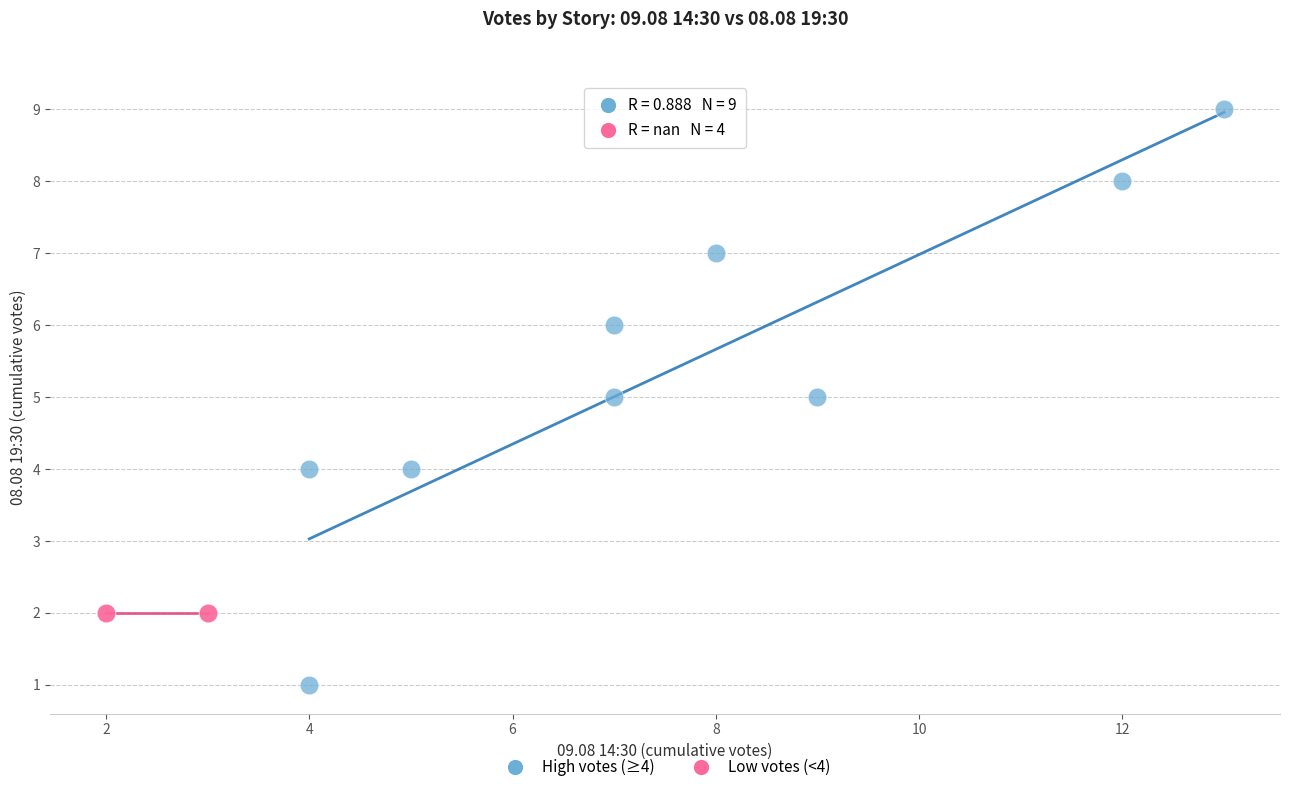

Which series reaches the maximum Y coordinate?

High votes (≥4)